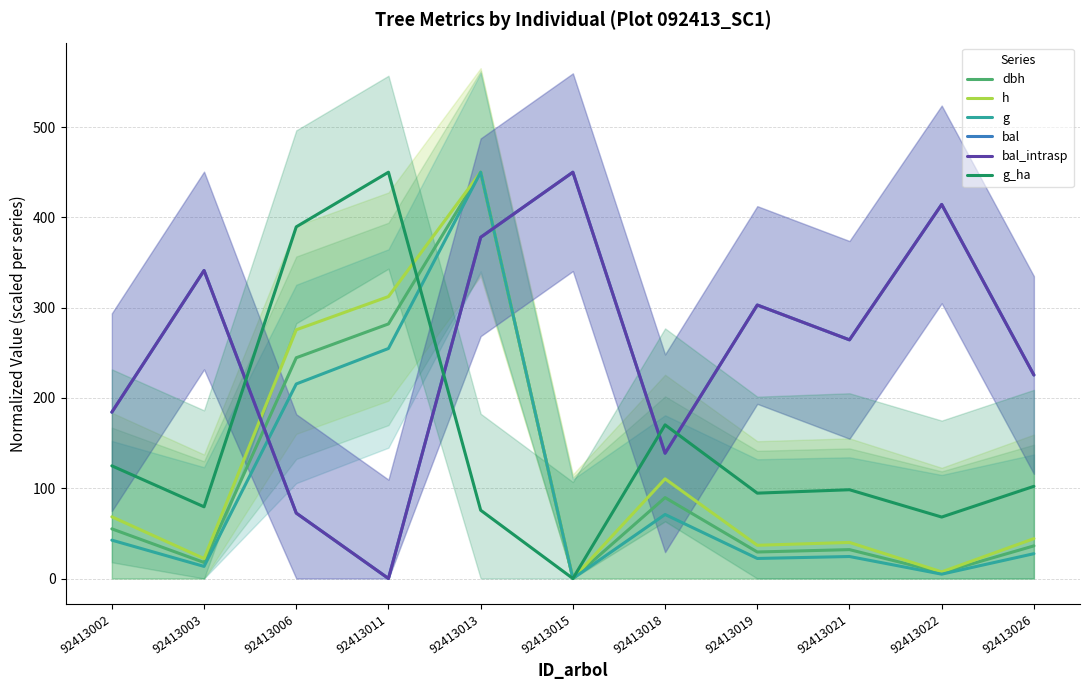

Which series changed the most between 92413002 and 92413015?

bal